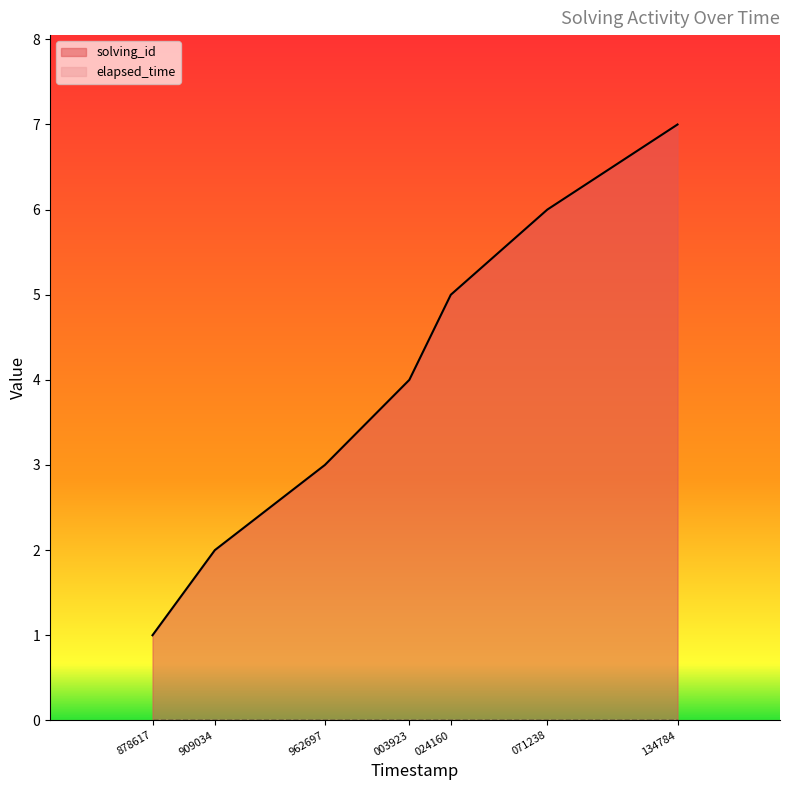

What value does the solving_id series have at 962697?

3